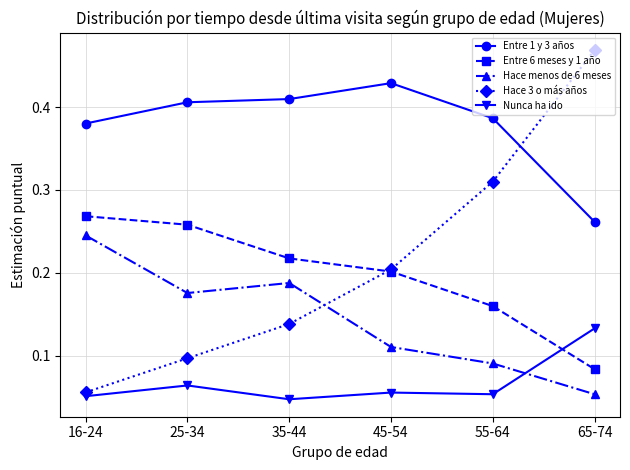

The value of Hace menos de 6 meses at 45-54 is 0.2. True or false?

False